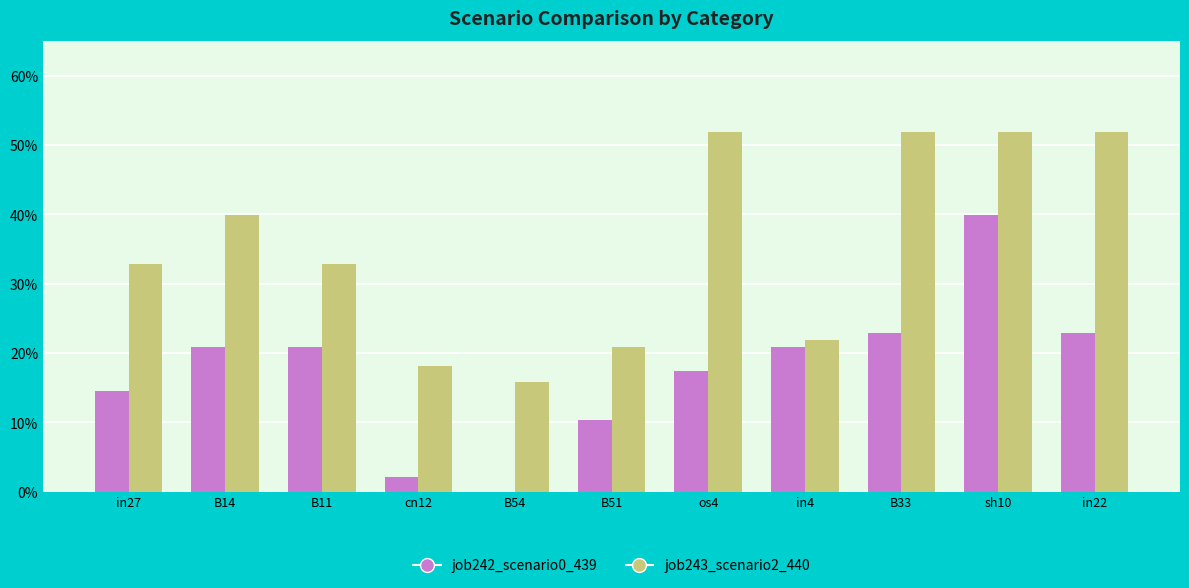

How many job243_scenario2_440 values are between 0 and 1?

11